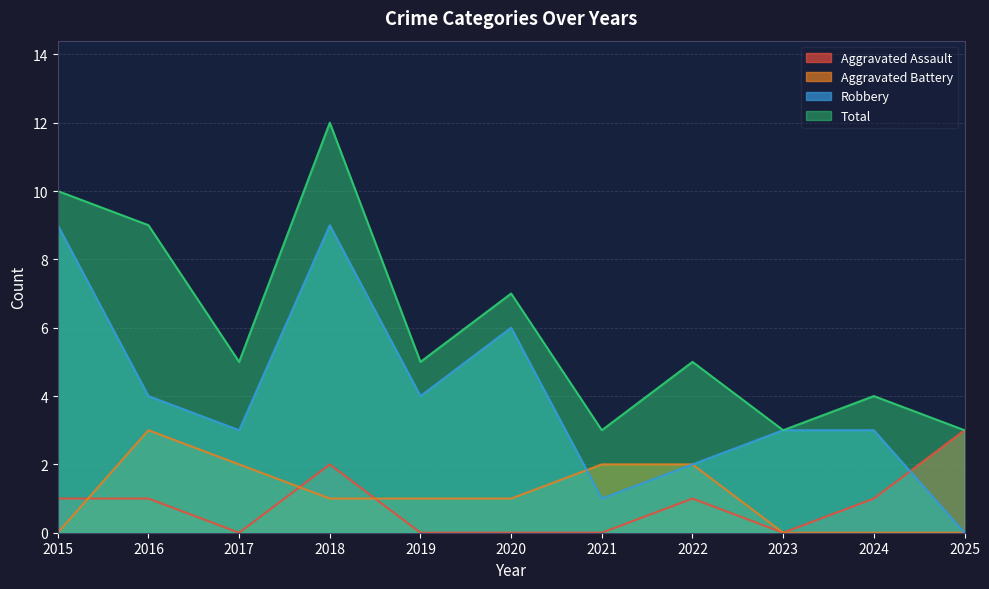

True or false: Aggravated Assault and Aggravated Battery intersect in this chart.

True